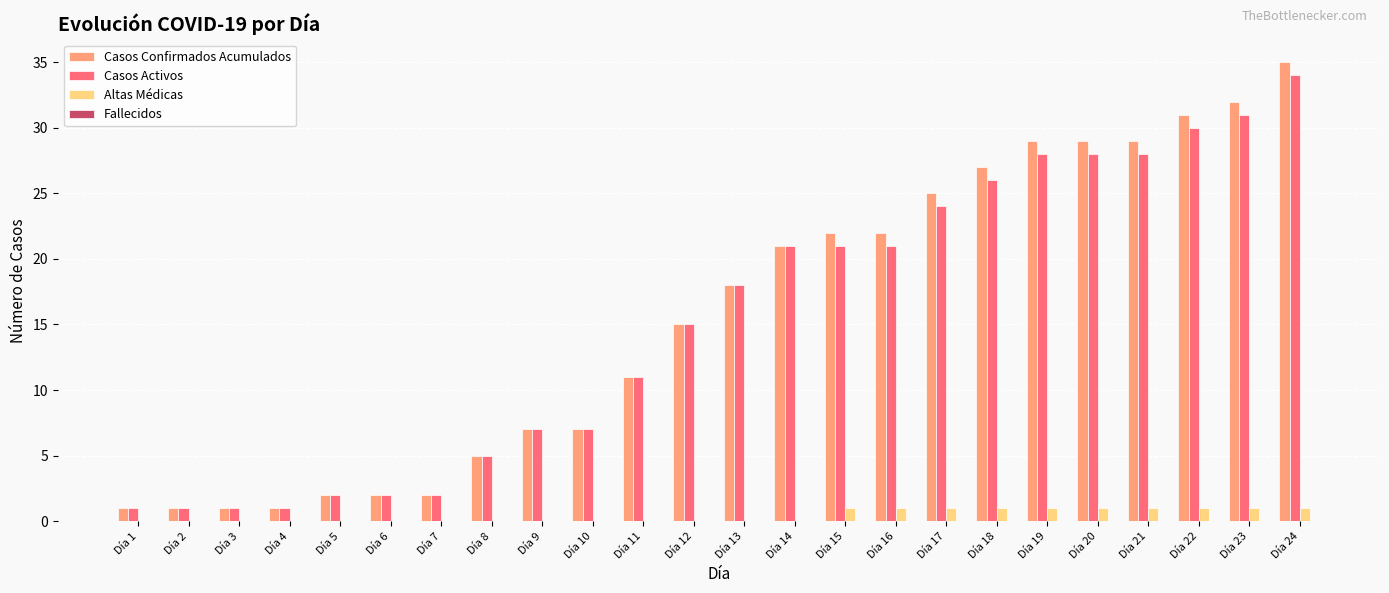

What is the sum of all Casos Confirmados Acumulados values?

375